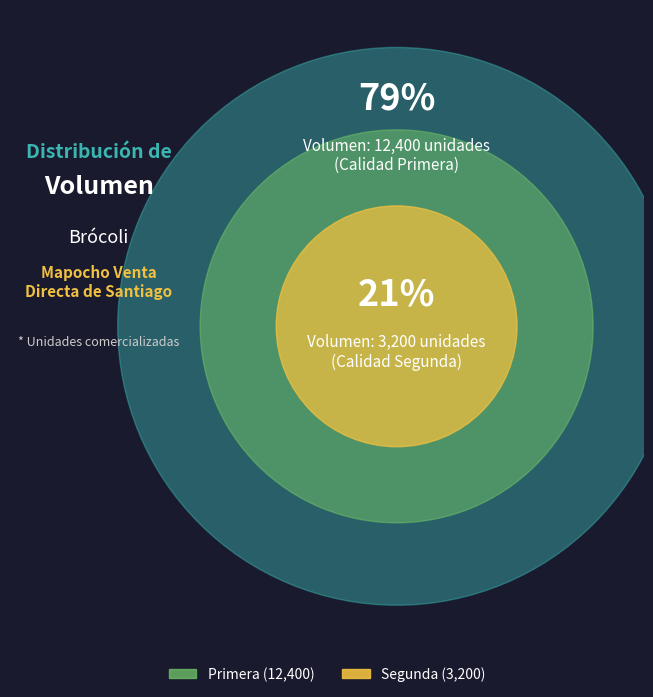

To the nearest percent, what is the difference between the largest and smallest slice percentages?

59%